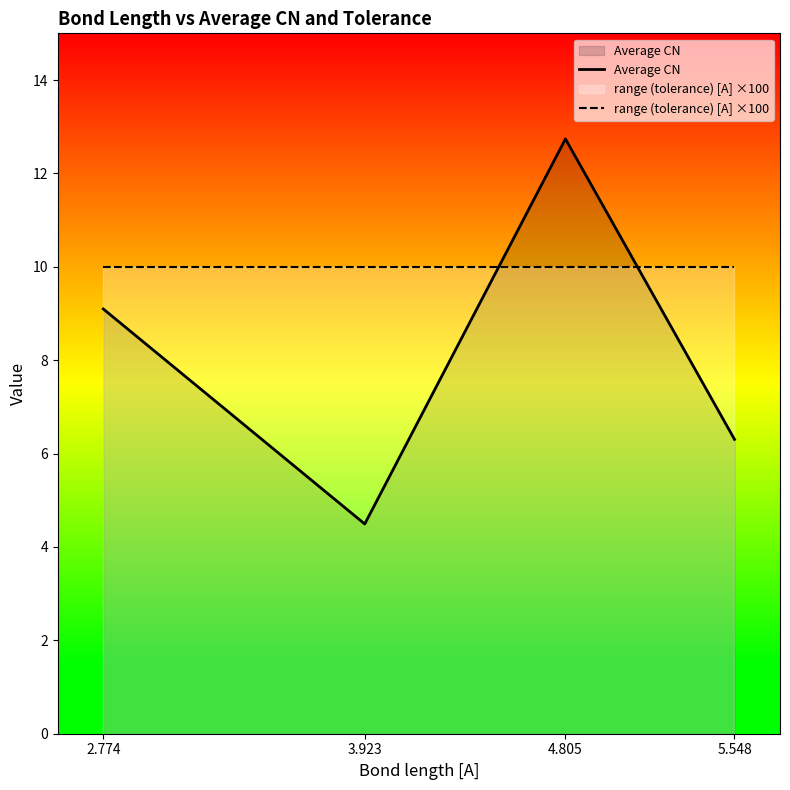

Which series has the largest total across all categories?

range (tolerance) [A] ×100